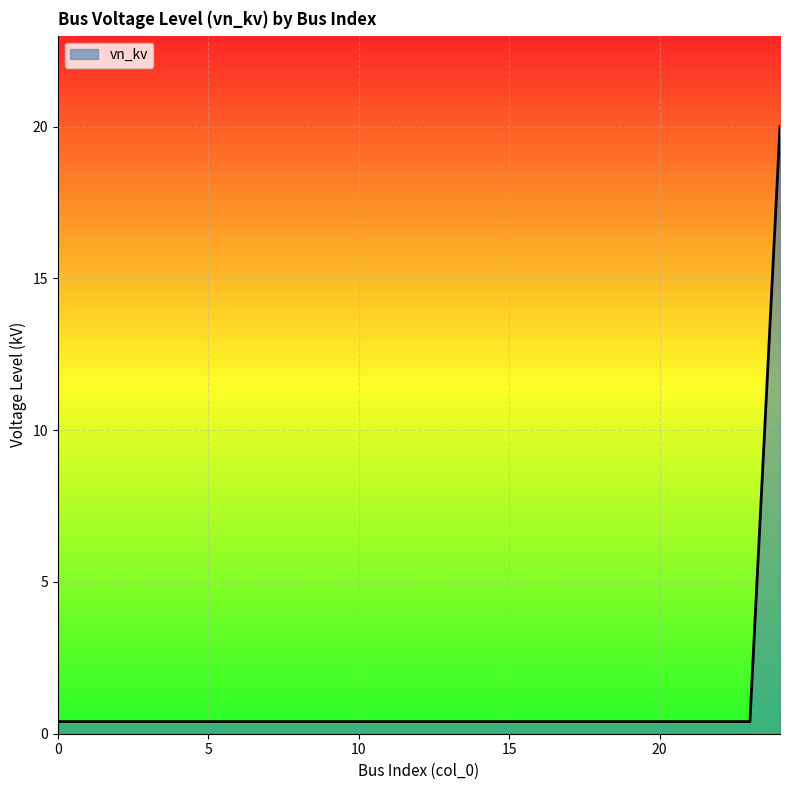

What is the greatest value displayed?

20.0